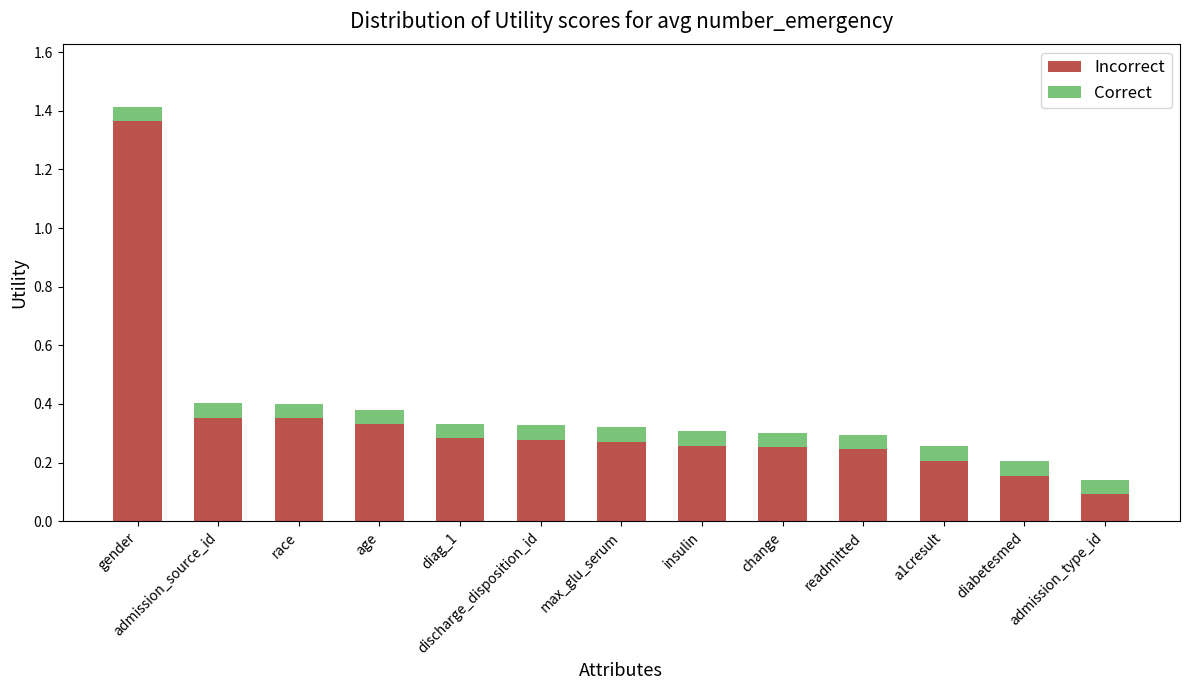

True or false: Incorrect has a value of 0.4 at max_glu_serum.

False